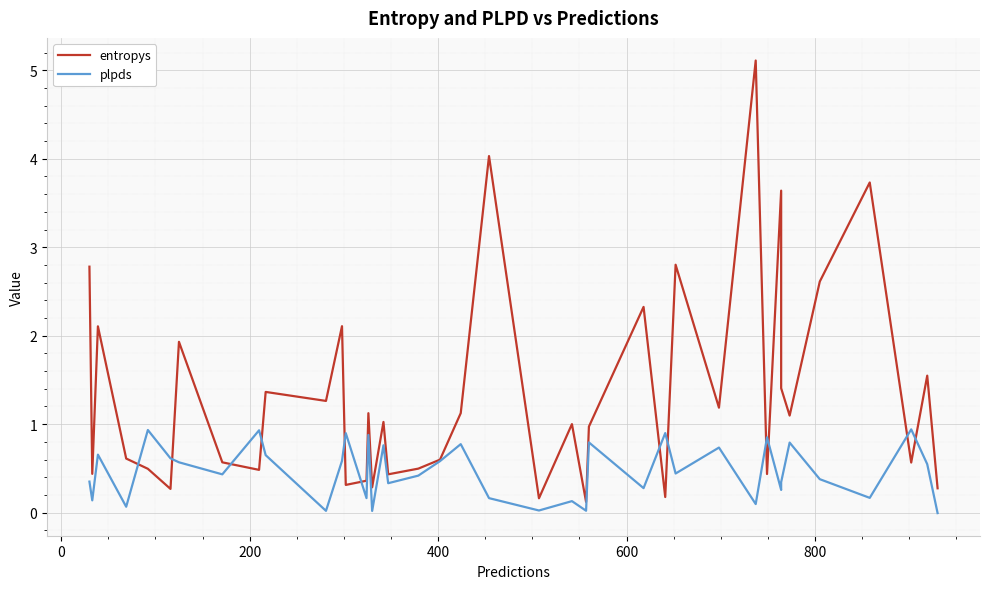

List the series in order of their overall mean, highest first.

entropys, plpds